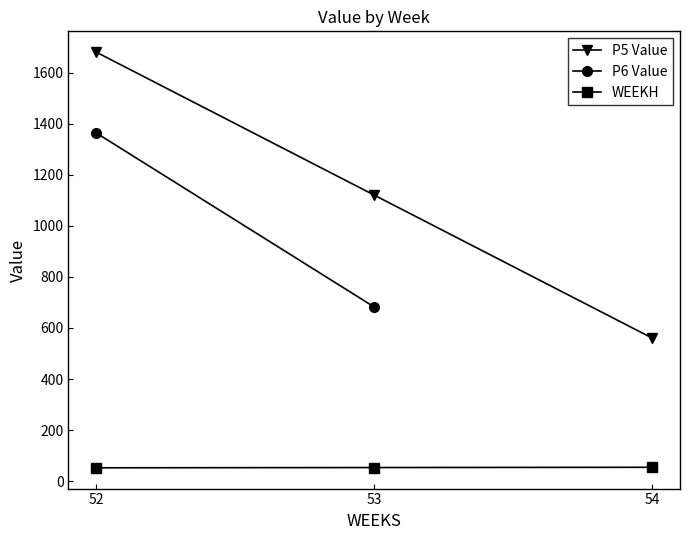

Is the value of WEEKH at 53 greater than the value of P5 Value at 54?

No